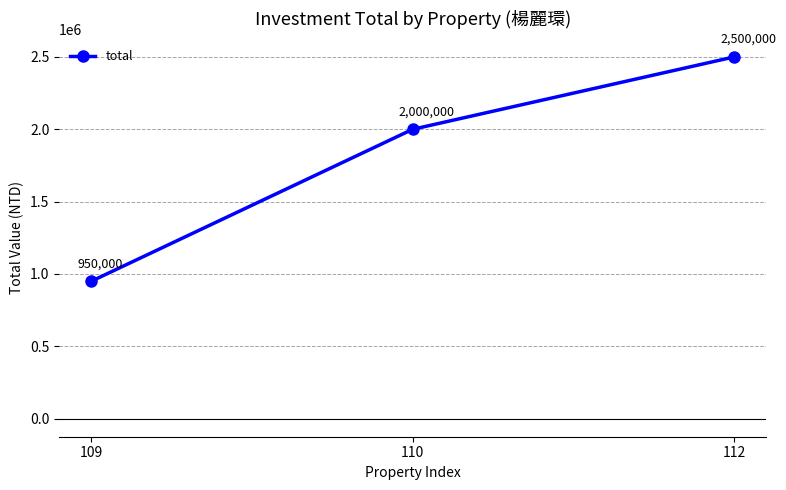

Reading left to right, transcribe all the data shown in this chart.

950000	2000000	2500000